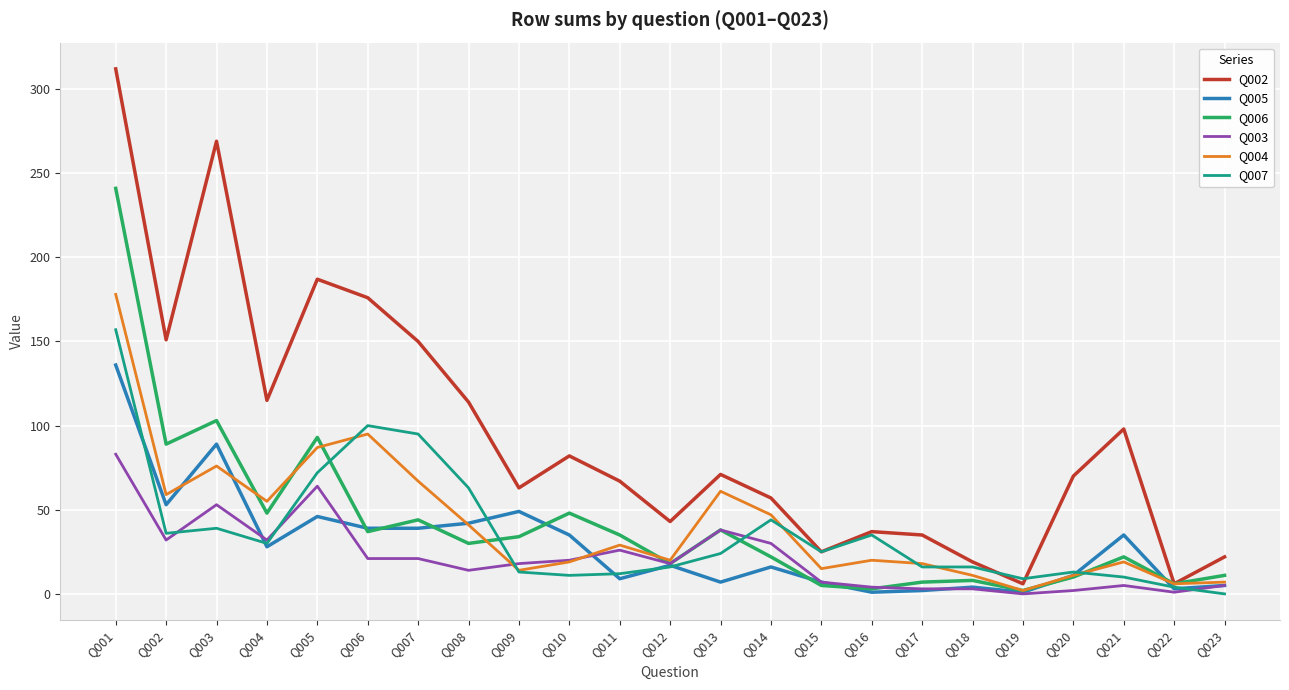

Is it true that Q007 equals 4 at Q022?

True